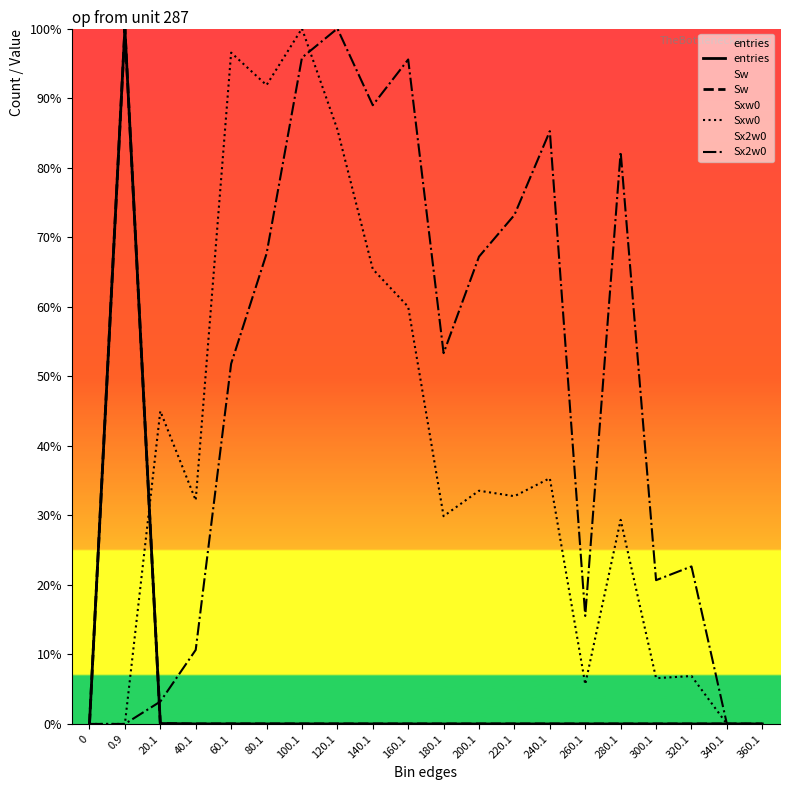

What is the total value across all series at 60.1?

148.3